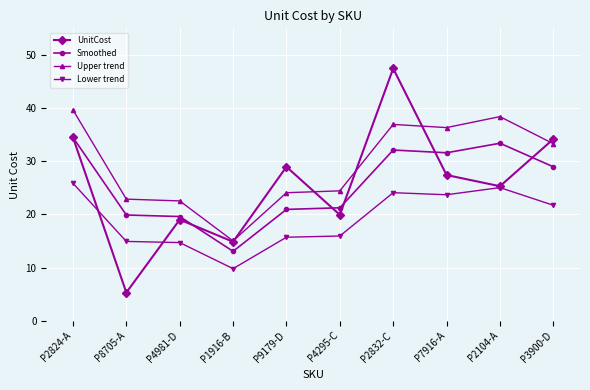

At which category is the sum across all series the highest?

P2832-C